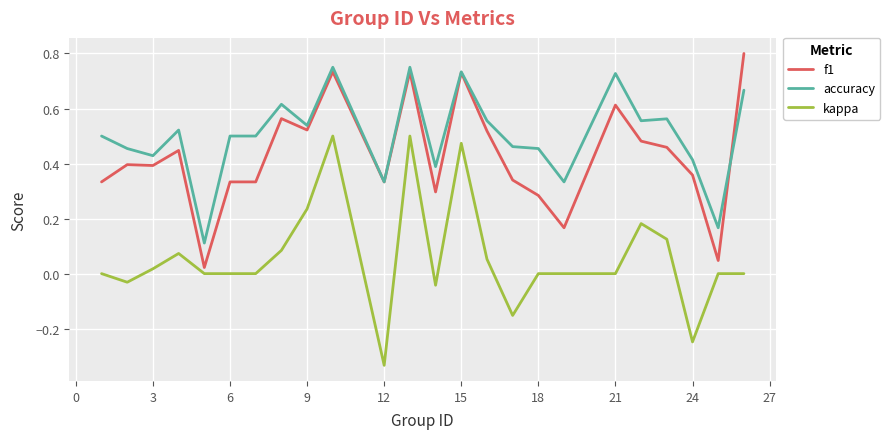

List the series in order of their overall mean, highest first.

accuracy, f1, kappa